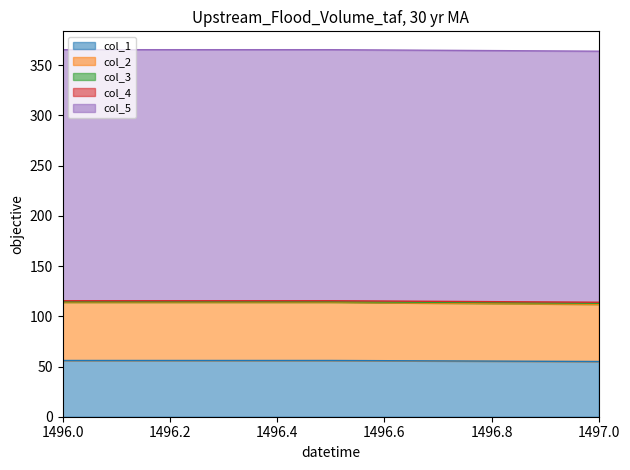

Is it true that col_1 equals 56.0 at 1496.5?

True